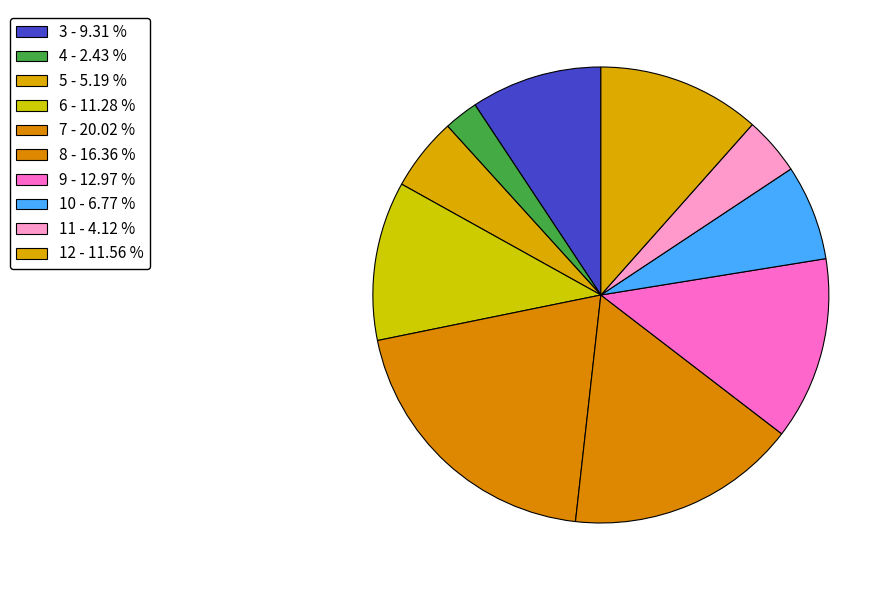

To the nearest percent, what percentage of the pie is 12?

12%